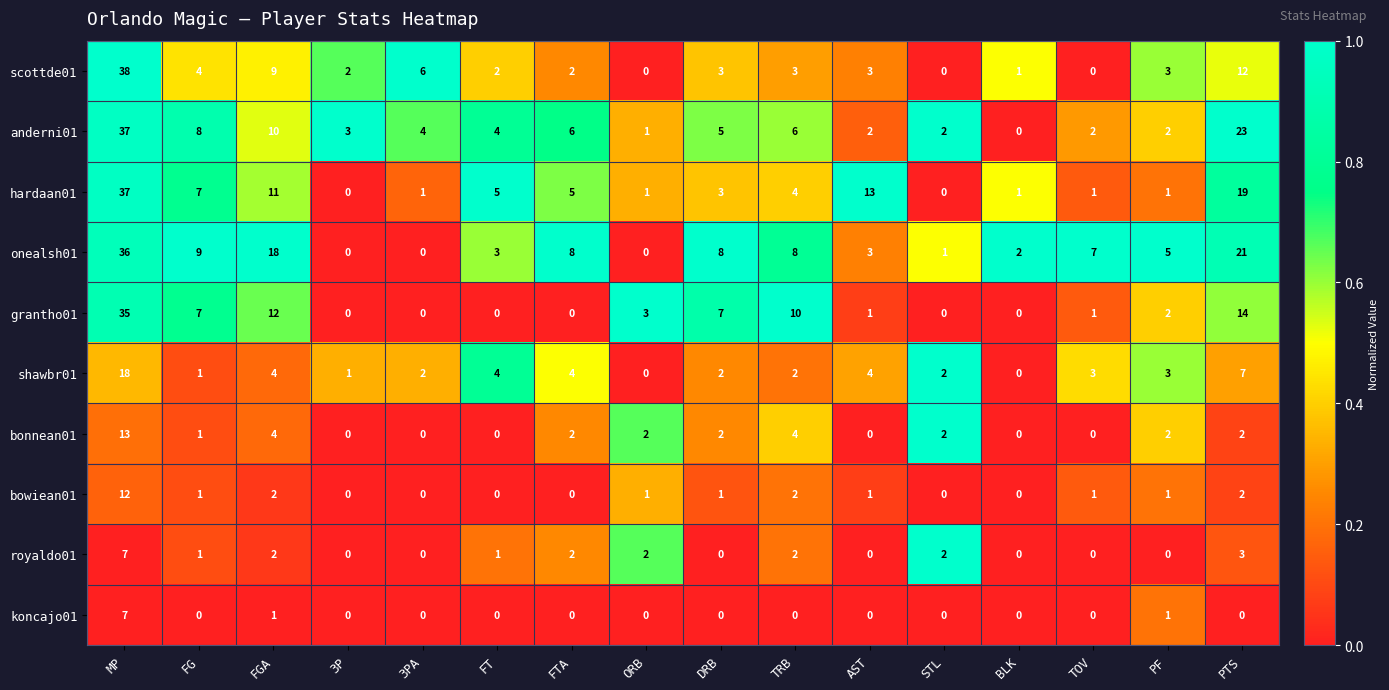

True or false: shawbr01 has a value of 5 at PTS.

False